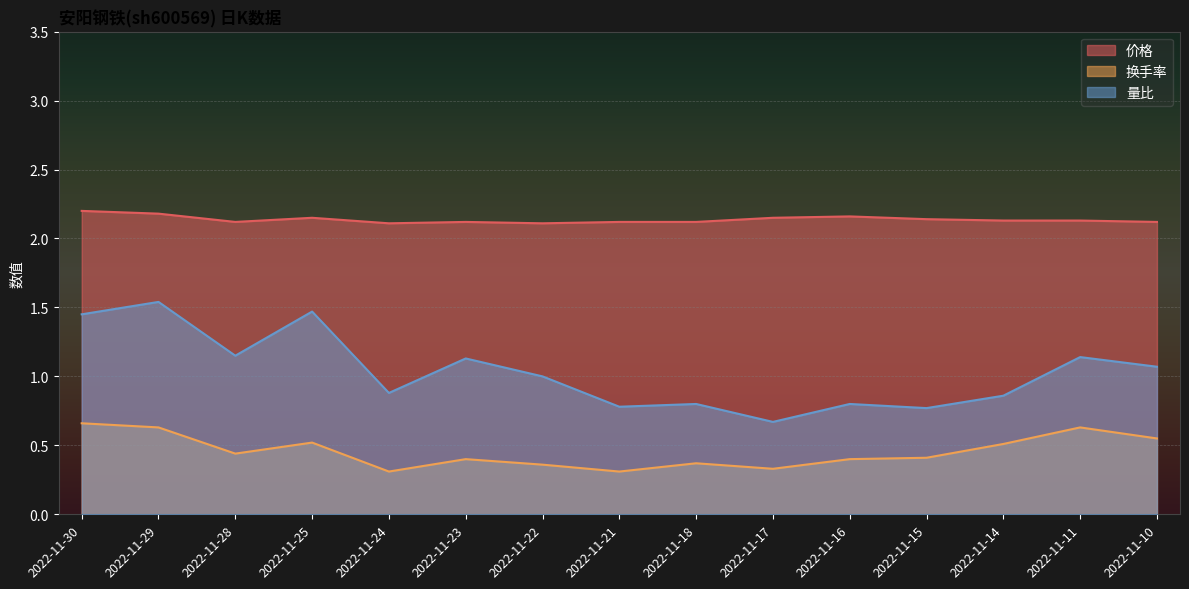

What is the spread (max minus min) of values at 2022-11-23?

1.7